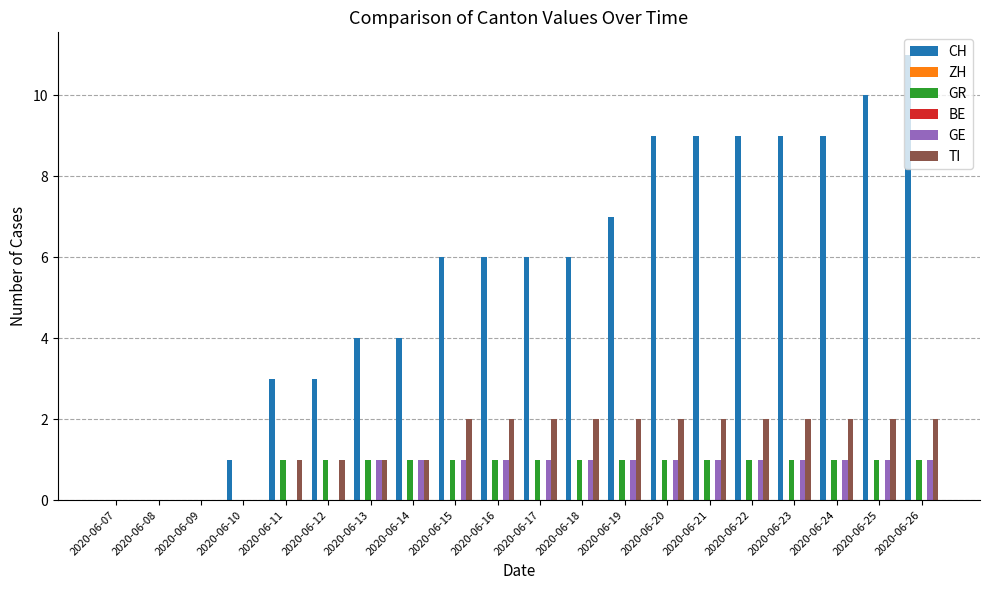

How many groups of bars are there?

20